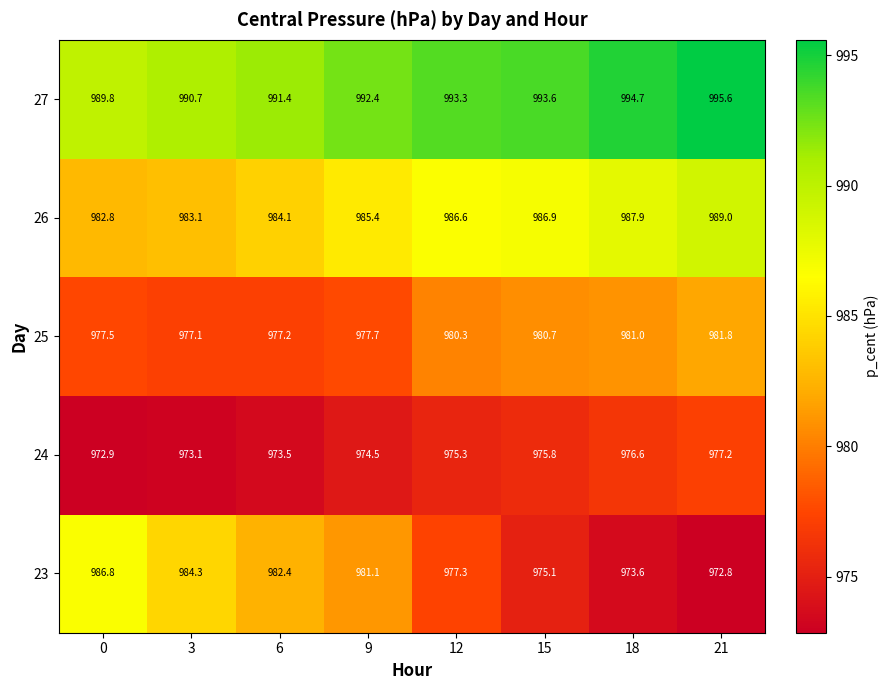

What is the sum of the 26 values at 9 and 18?

1973.3